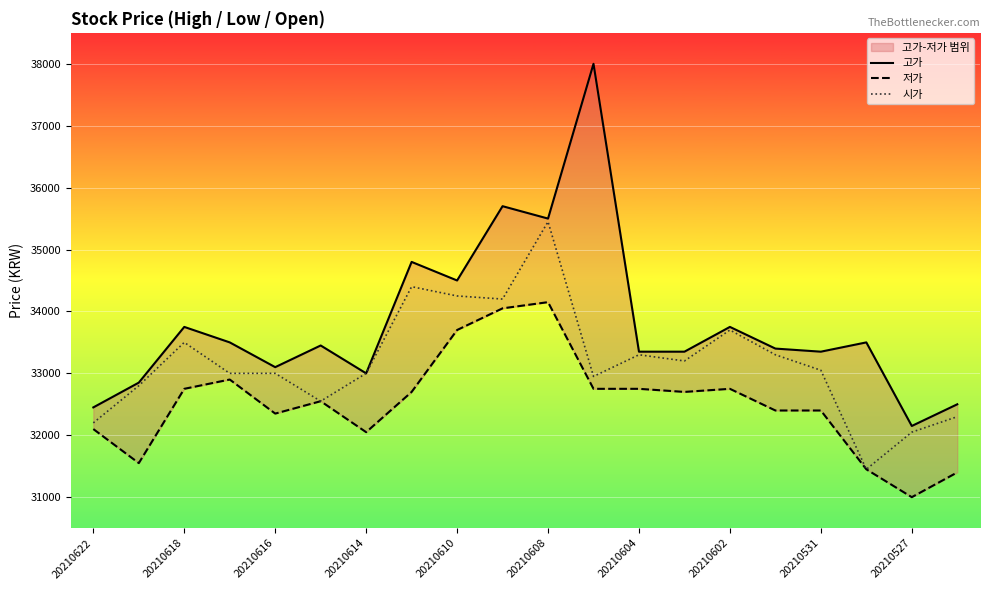

Which category has the highest value in the 시가 series?

20210608